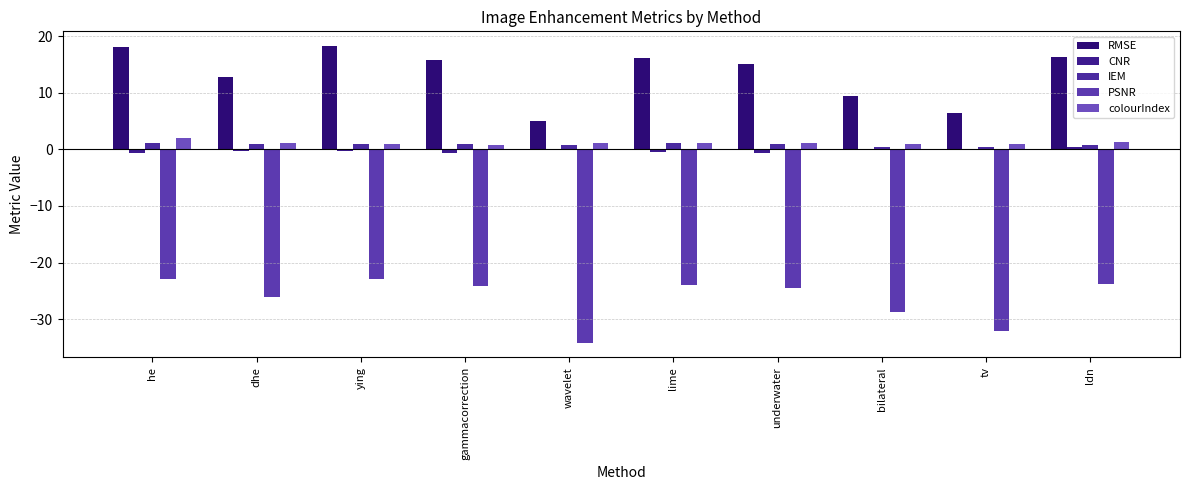

Reading right to left, extract all data points from this chart.

RMSE: ldn=16.4	tv=6.4	bilateral=9.4	underwater=15.1	lime=16.1	wavelet=5.0	gammacorrection=15.9	ying=18.2	dhe=12.7	he=18.1
CNR: ldn=0.3	tv=0.0	bilateral=0.0	underwater=-0.7	lime=-0.4	wavelet=0.0	gammacorrection=-0.6	ying=-0.3	dhe=-0.3	he=-0.7
IEM: ldn=0.8	tv=0.5	bilateral=0.3	underwater=1.0	lime=1.1	wavelet=0.7	gammacorrection=1.0	ying=1.0	dhe=1.0	he=1.2
PSNR: ldn=-23.8	tv=-32.0	bilateral=-28.7	underwater=-24.5	lime=-24.0	wavelet=-34.2	gammacorrection=-24.1	ying=-22.9	dhe=-26.0	he=-23.0
colourIndex: ldn=1.4	tv=1.0	bilateral=1.0	underwater=1.1	lime=1.0	wavelet=1.0	gammacorrection=0.8	ying=1.0	dhe=1.0	he=1.9